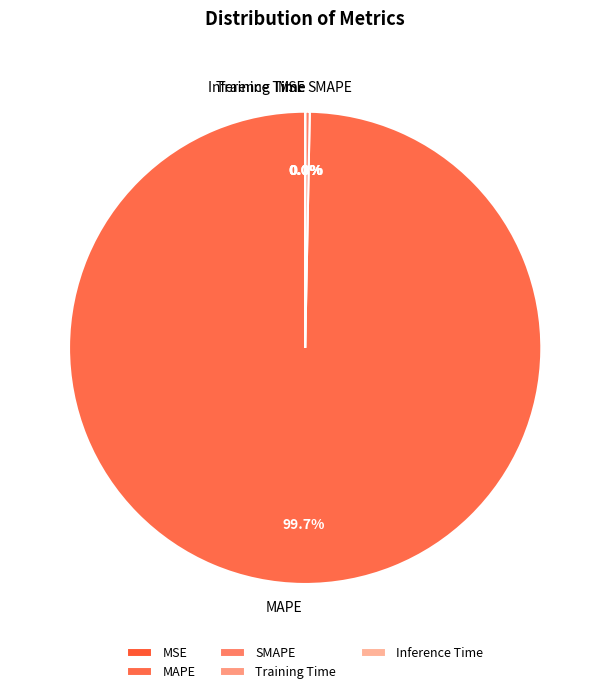

Which slice represents more than half of the pie?

MAPE